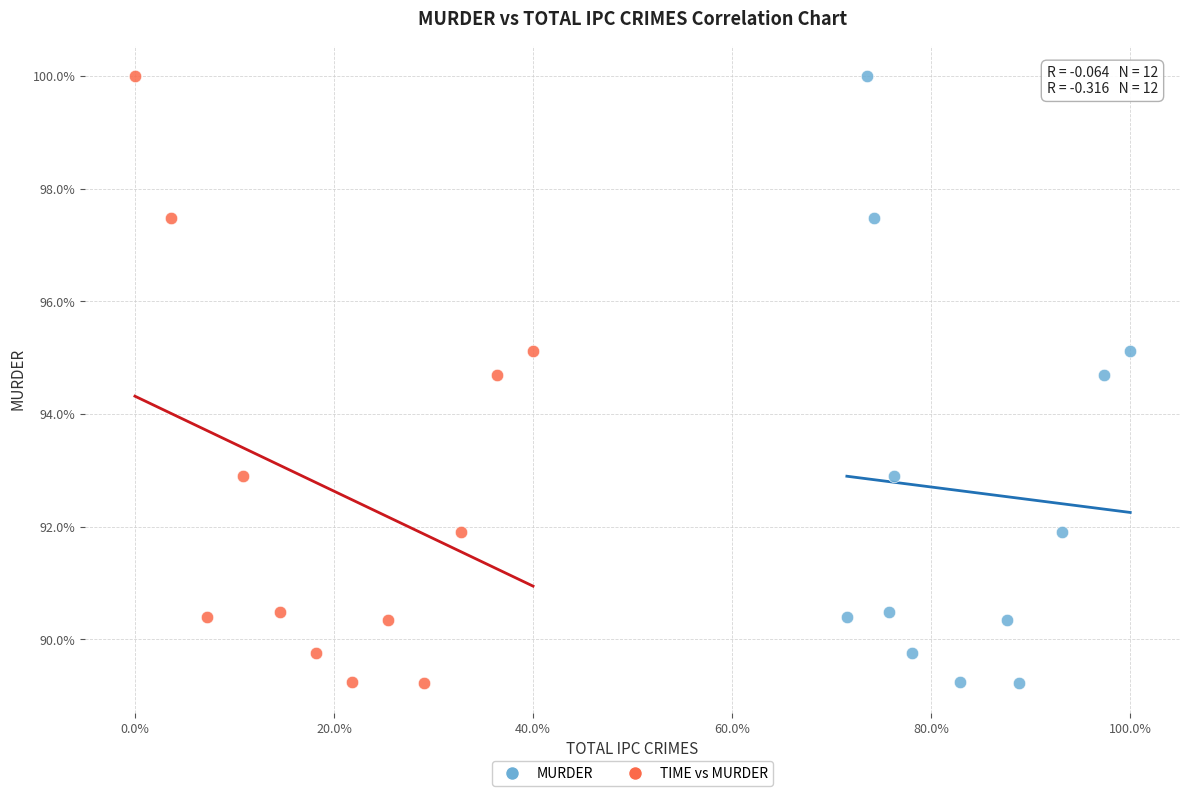

What are all the series names shown in the legend?

MURDER, TIME vs MURDER